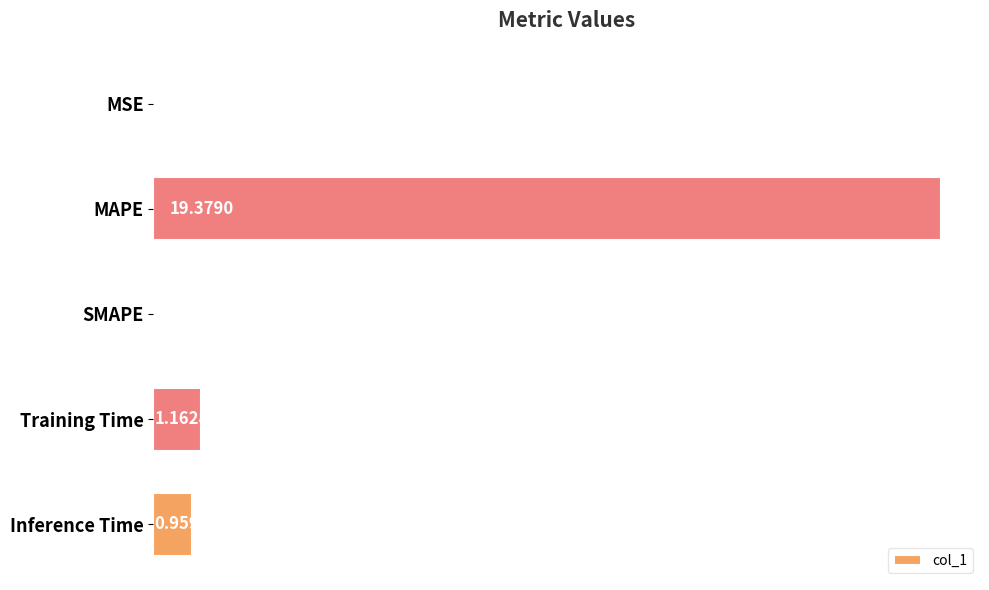

What is the sum of the values at Training Time and MAPE?

20.5